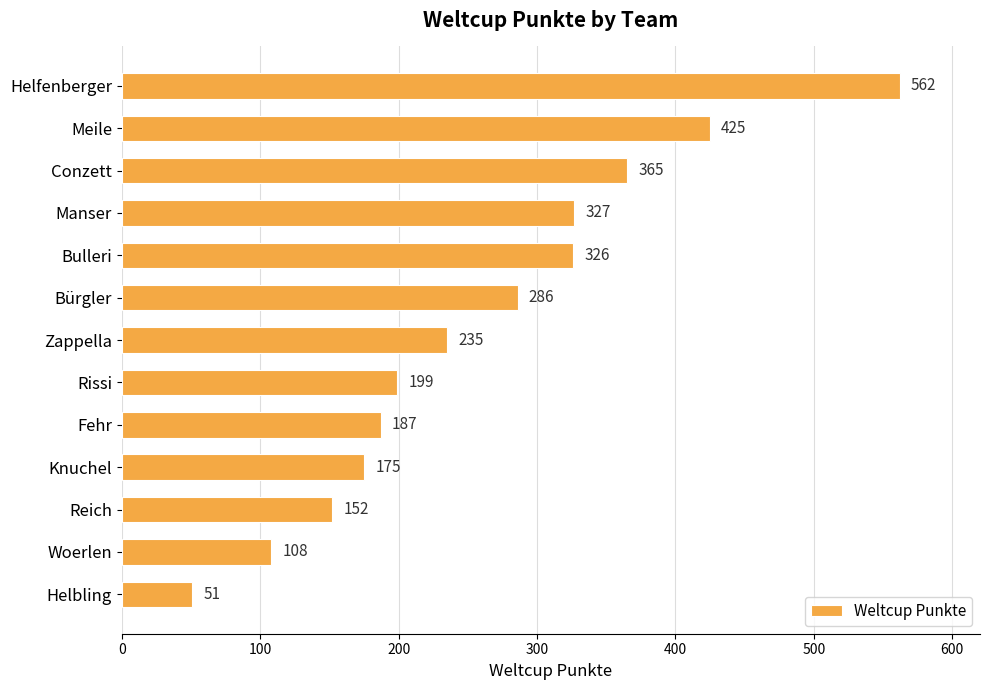

The chart shows a value of 152 at Reich. True or false?

True